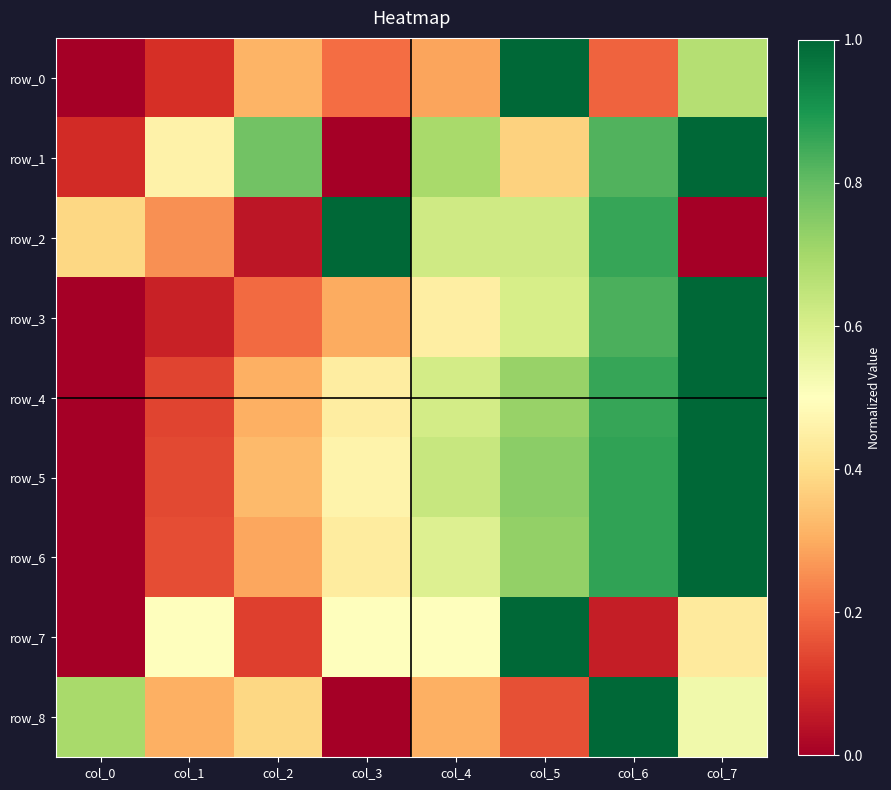

Reading left to right, extract all data points from this chart.

row_0: col_0=0.0	col_1=0.1	col_2=0.3	col_3=0.2	col_4=0.3	col_5=1.0	col_6=0.2	col_7=0.7
row_1: col_0=0.1	col_1=0.5	col_2=0.8	col_3=0.0	col_4=0.7	col_5=0.4	col_6=0.8	col_7=1.0
row_2: col_0=0.4	col_1=0.3	col_2=0.0	col_3=1.0	col_4=0.6	col_5=0.6	col_6=0.9	col_7=0.0
row_3: col_0=0.0	col_1=0.1	col_2=0.2	col_3=0.3	col_4=0.4	col_5=0.6	col_6=0.8	col_7=1.0
row_4: col_0=0.0	col_1=0.1	col_2=0.3	col_3=0.4	col_4=0.6	col_5=0.7	col_6=0.9	col_7=1.0
row_5: col_0=0.0	col_1=0.1	col_2=0.3	col_3=0.5	col_4=0.6	col_5=0.7	col_6=0.9	col_7=1.0
row_6: col_0=0.0	col_1=0.2	col_2=0.3	col_3=0.4	col_4=0.6	col_5=0.7	col_6=0.9	col_7=1.0
row_7: col_0=0.0	col_1=0.5	col_2=0.1	col_3=0.5	col_4=0.5	col_5=1.0	col_6=0.1	col_7=0.4
row_8: col_0=0.7	col_1=0.3	col_2=0.4	col_3=0.0	col_4=0.3	col_5=0.2	col_6=1.0	col_7=0.5